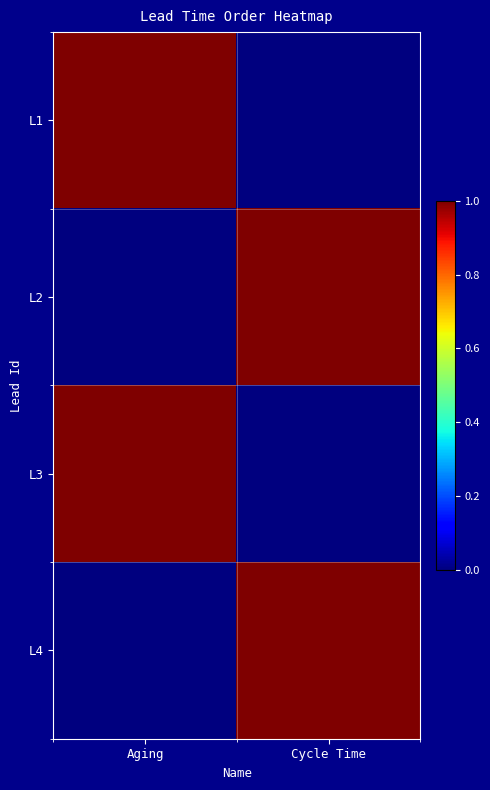

What is the total value across all series at Aging?

2